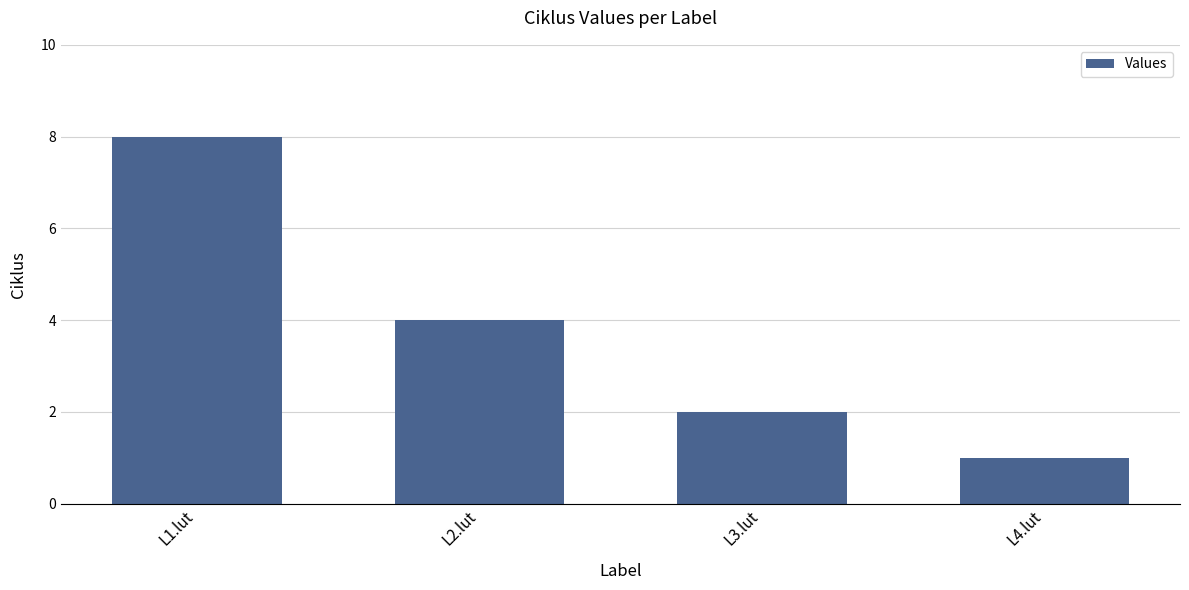

How many values are below 4?

2